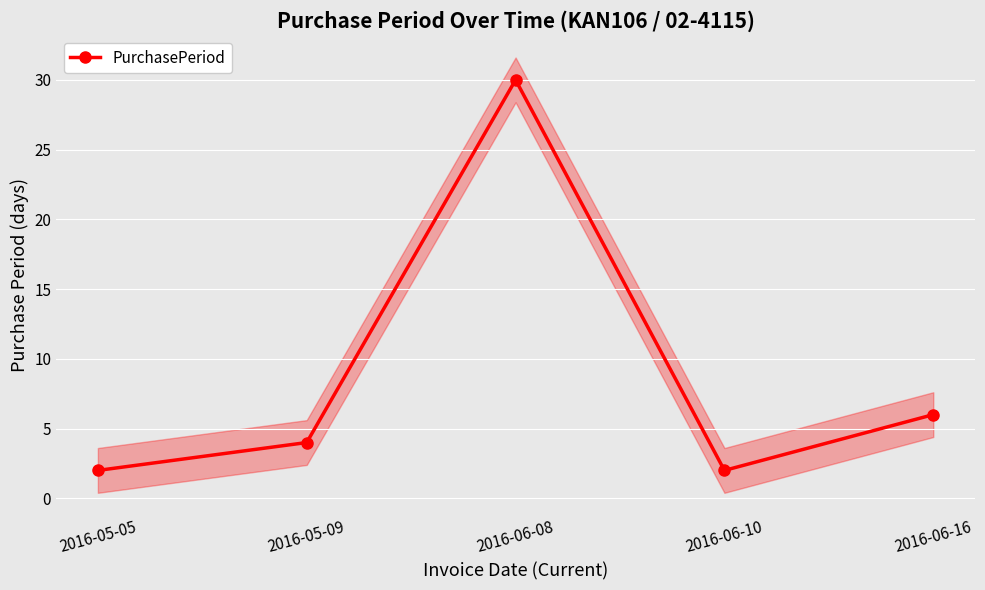

List the labels in order of value, smallest first.

2016-05-05, 2016-06-10, 2016-05-09, 2016-06-16, 2016-06-08